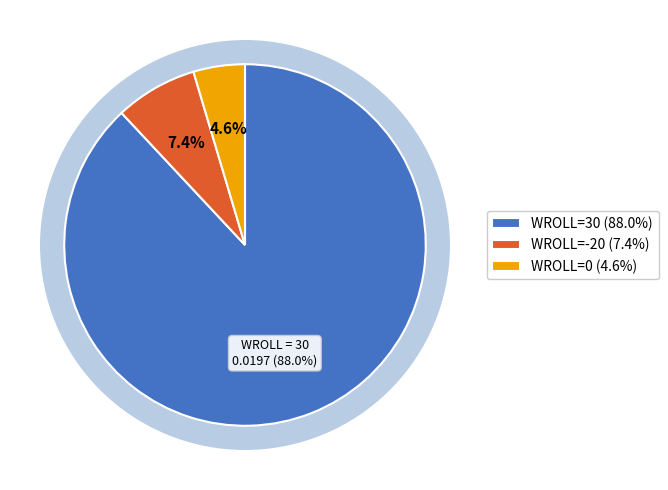

Which slice is the largest?

30